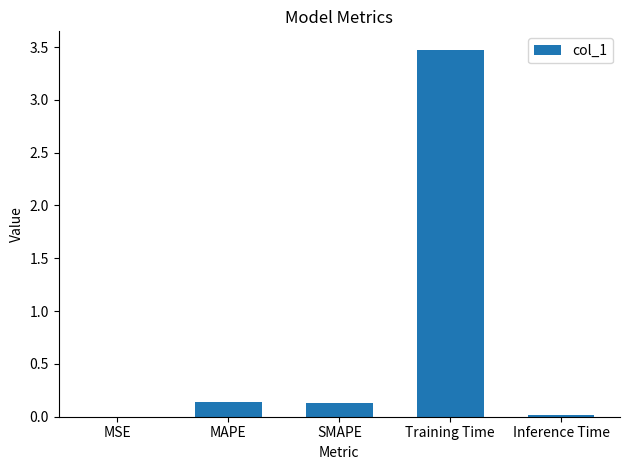

What is the change in value from SMAPE to Training Time?

+3.3